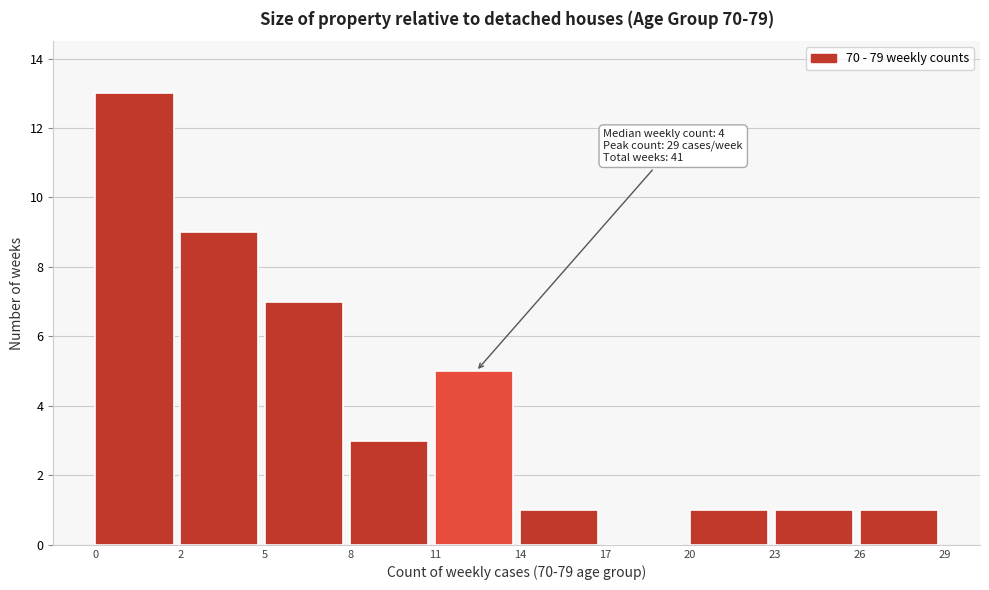

Reading right to left, transcribe all the data shown in this chart.

26=1	23=1	20=1	17=0	14=1	11=5	8=3	5=7	2=9	0=13